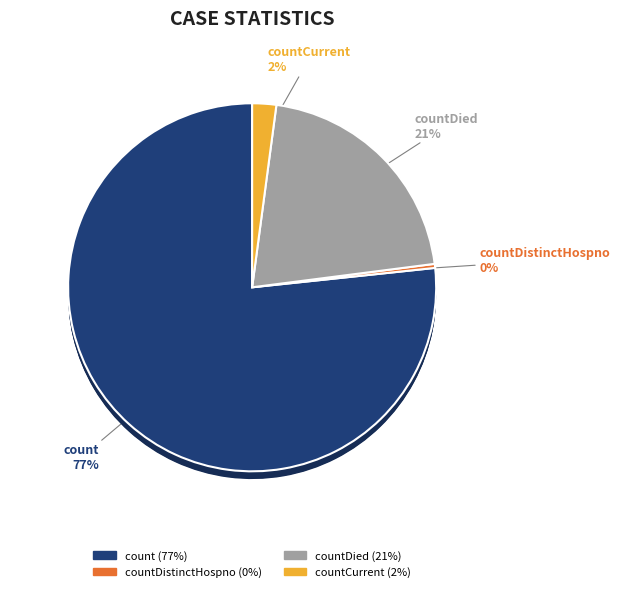

The countDistinctHospno slice represents 1% of the pie. True or false?

False